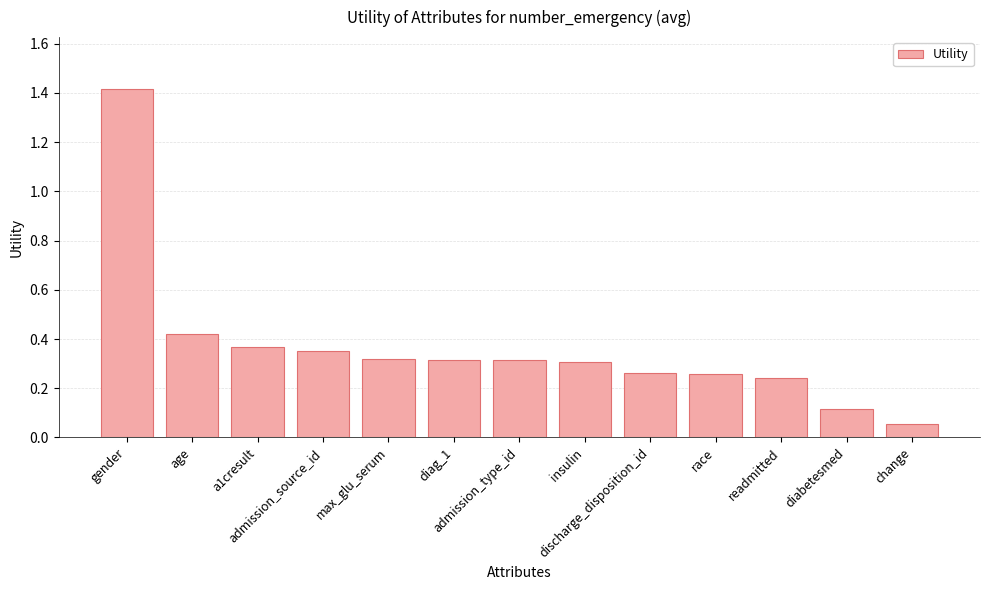

What position from the right is max_glu_serum?

9